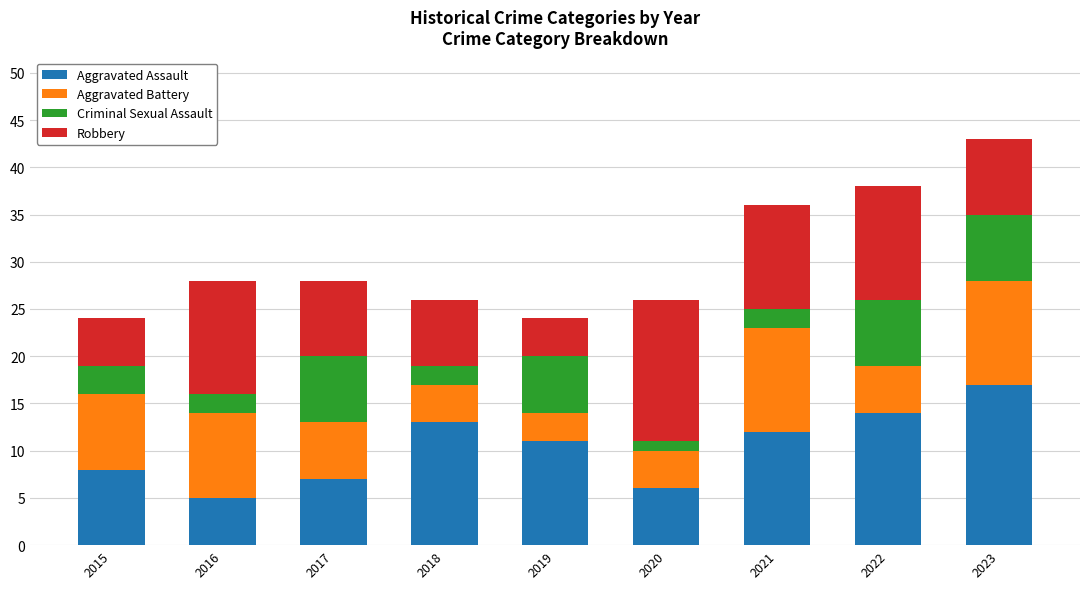

Which category has the highest value in the Aggravated Assault series?

2023